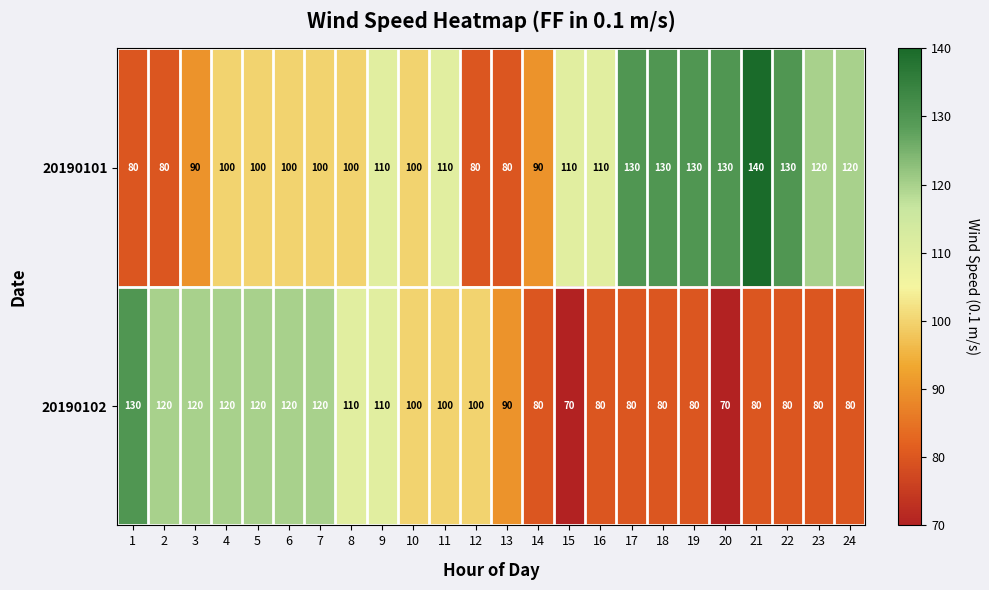

List the series in order of their overall mean, highest first.

20190101, 20190102